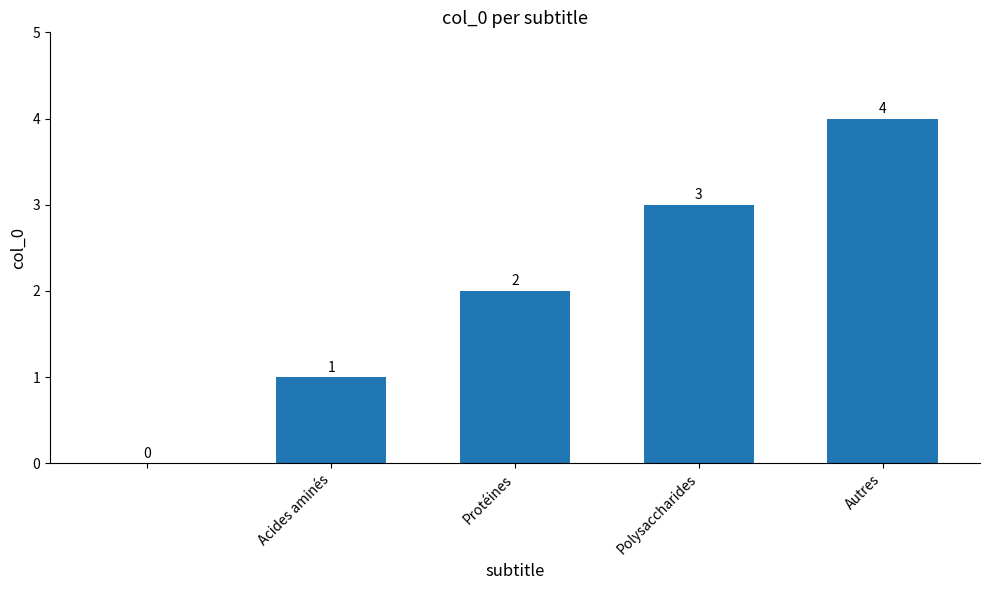

How many values are above zero?

4